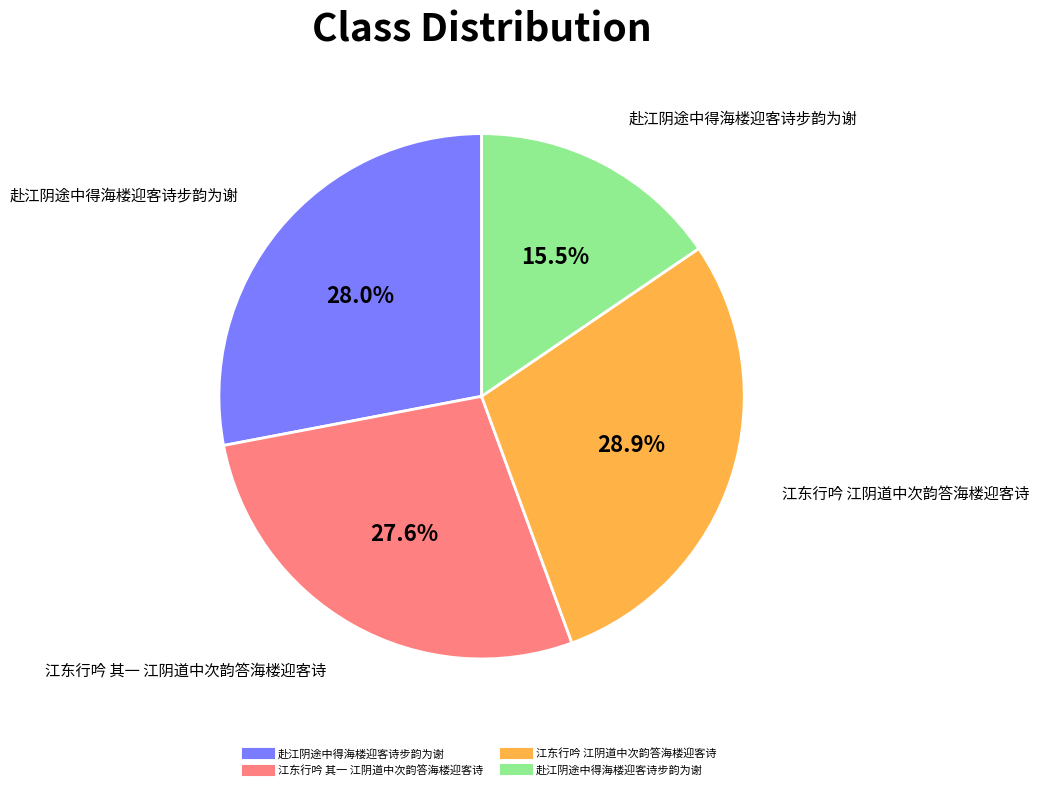

Is there a majority slice in this chart?

No